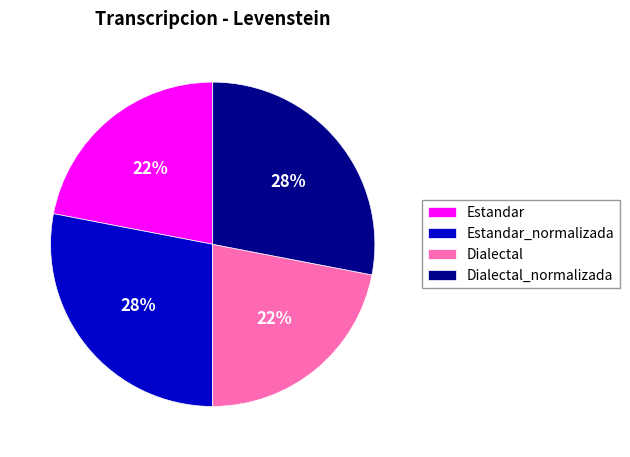

To the nearest percent, what portion does Estandar represent?

22%